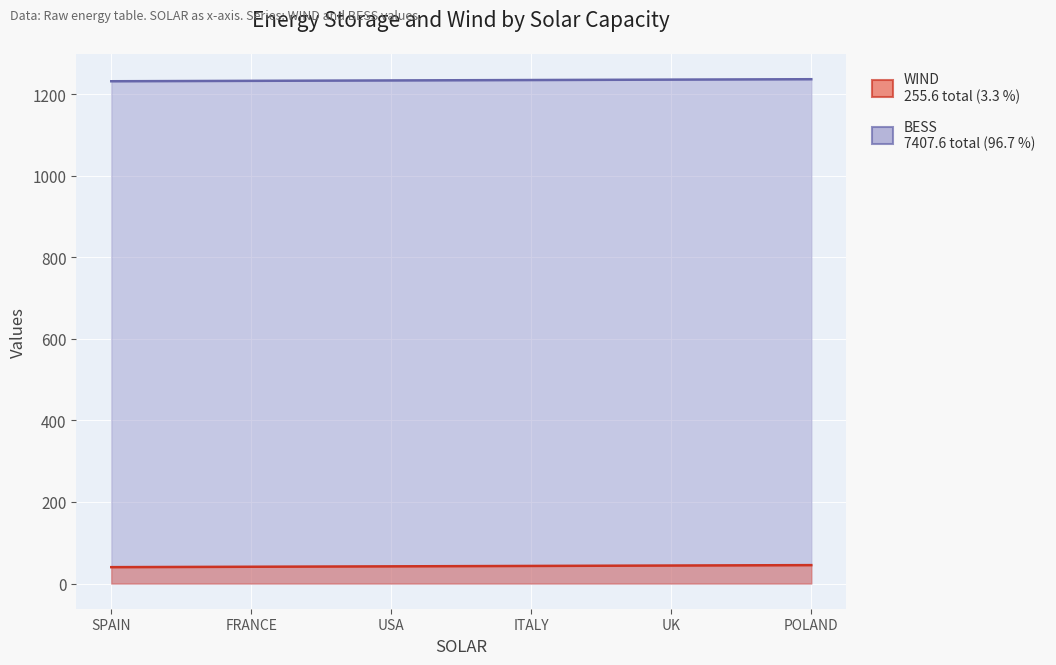

How many distinct data groups are displayed?

2